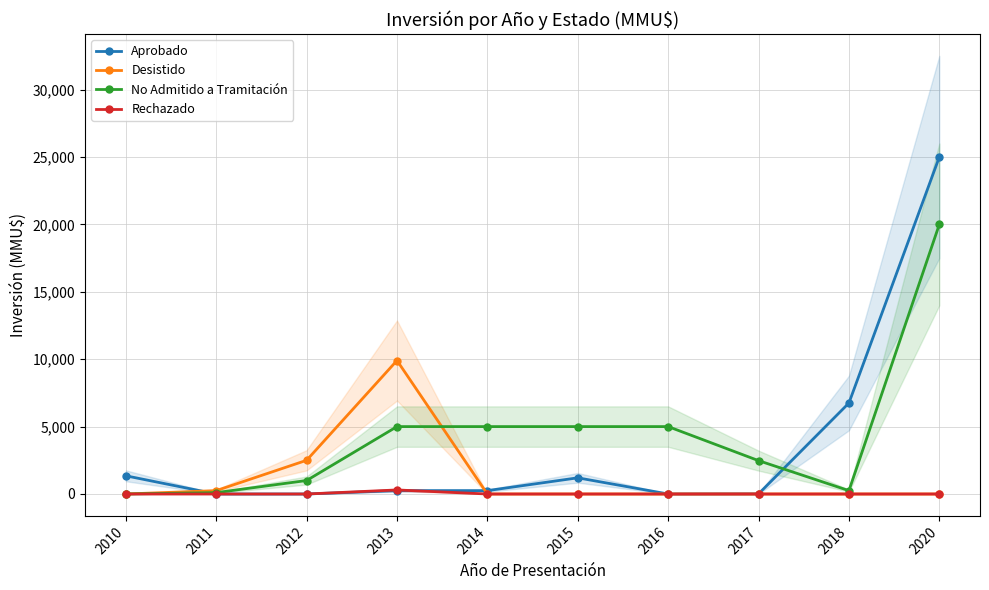

List the series in order of their overall mean, lowest first.

Rechazado, Desistido, Aprobado, No Admitido a Tramitación